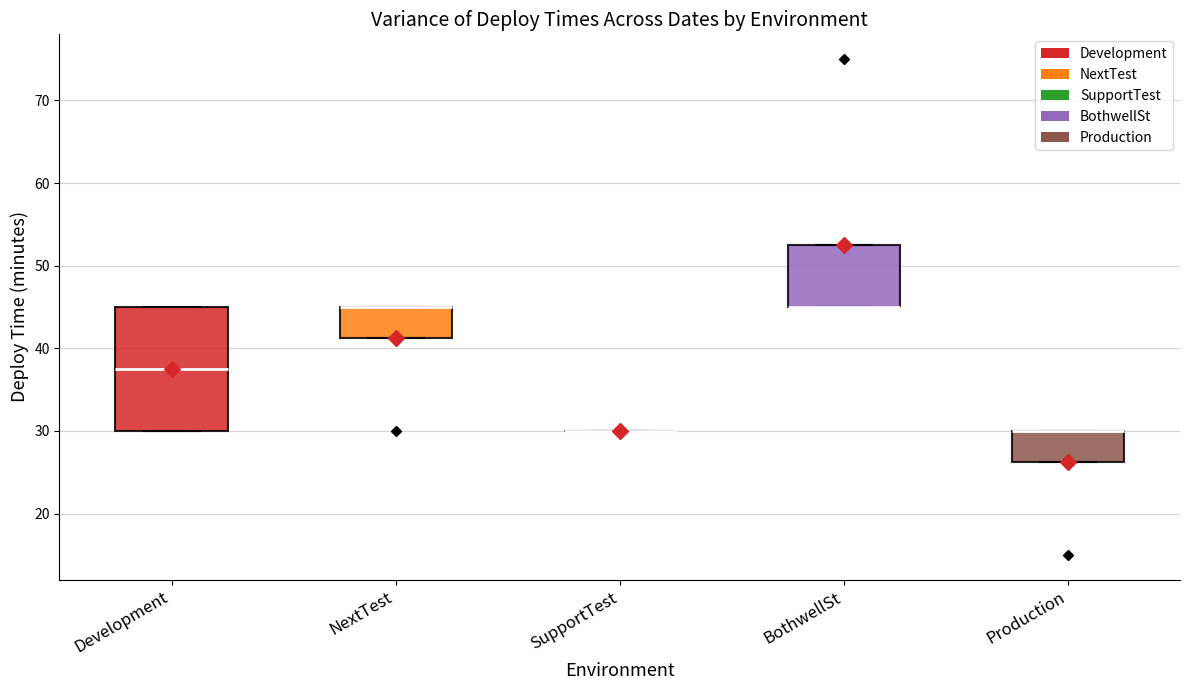

Which box is the tallest, from its lower edge to its upper edge?

Development